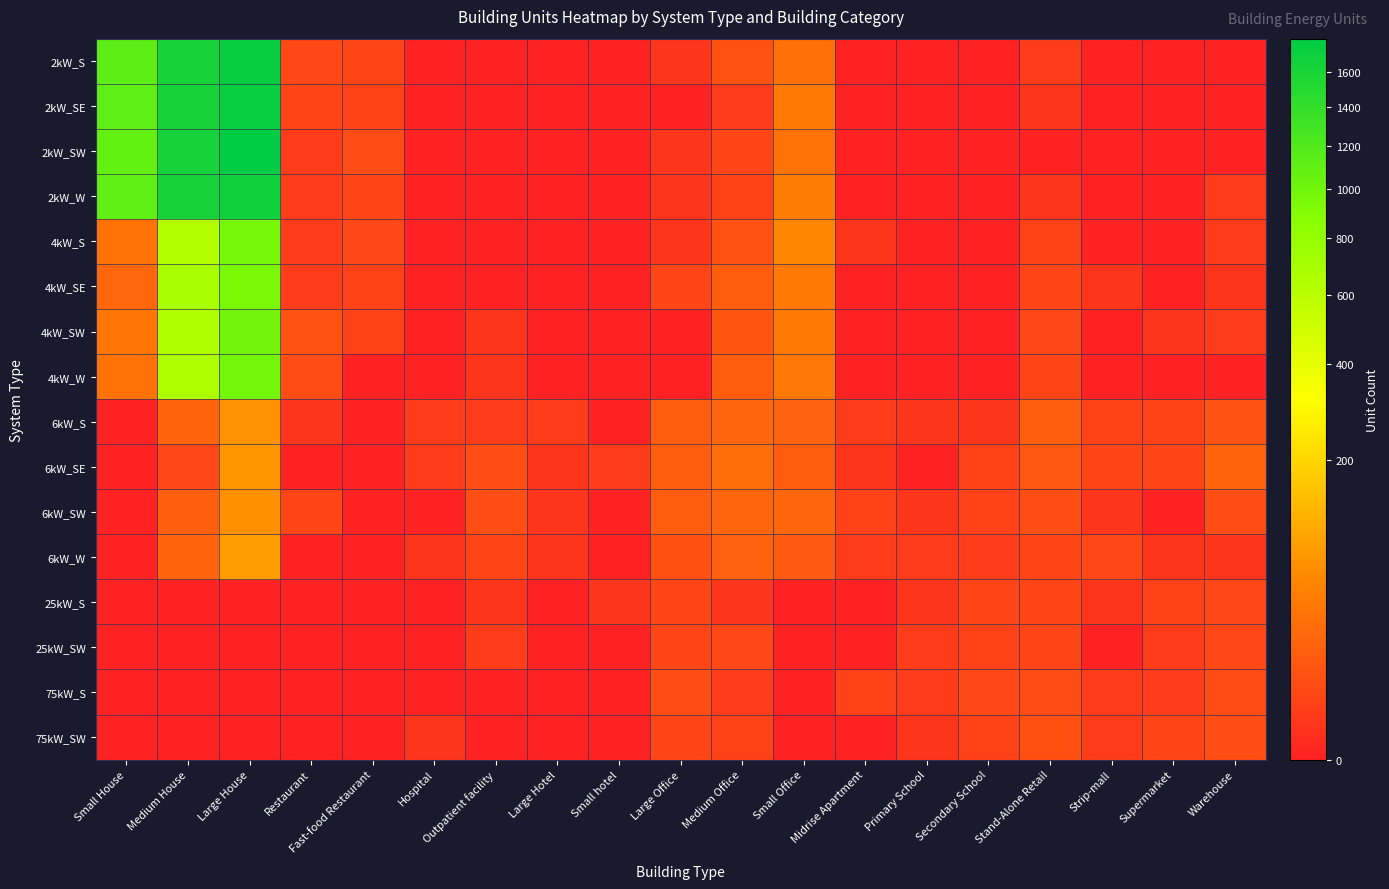

At Stand-Alone Retail, list the series in order from largest to smallest.

6kW_S, 6kW_SE, 75kW_SW, 6kW_SW, 75kW_S, 4kW_SW, 4kW_SE, 4kW_W, 6kW_W, 25kW_S, 25kW_SW, 4kW_S, 2kW_S, 2kW_SE, 2kW_W, 2kW_SW